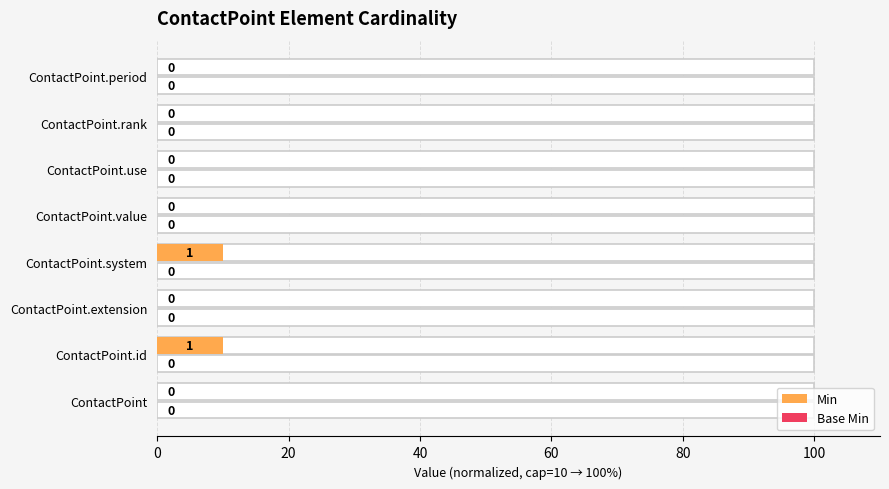

The value of Min at ContactPoint is -5.9. True or false?

False